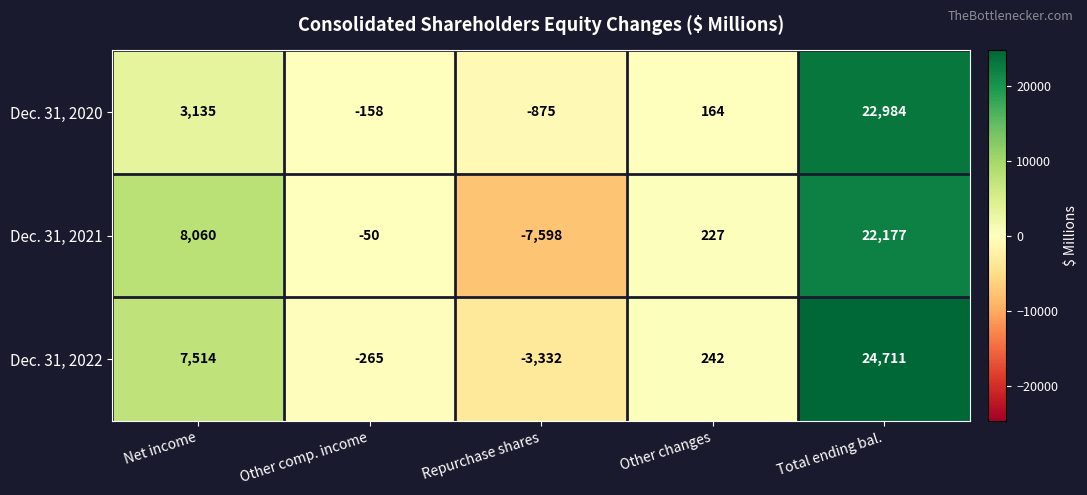

Reading left to right, extract all data points from this chart.

Dec. 31, 2020: 3135	-158	-875	164	22984
Dec. 31, 2021: 8060	-50	-7598	227	22177
Dec. 31, 2022: 7514	-265	-3332	242	24711